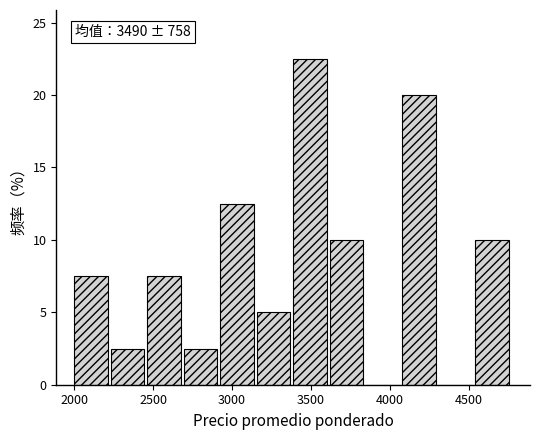

Over which range of the x-axis is the bar tallest?

3400 to 3600